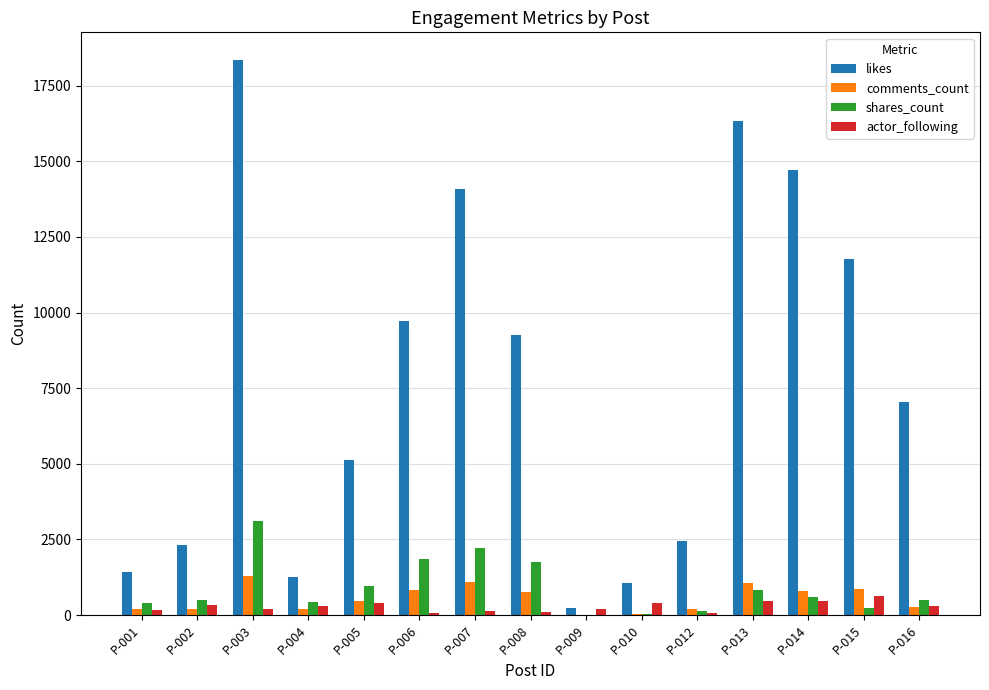

Which label corresponds to the largest value in the chart?

P-003